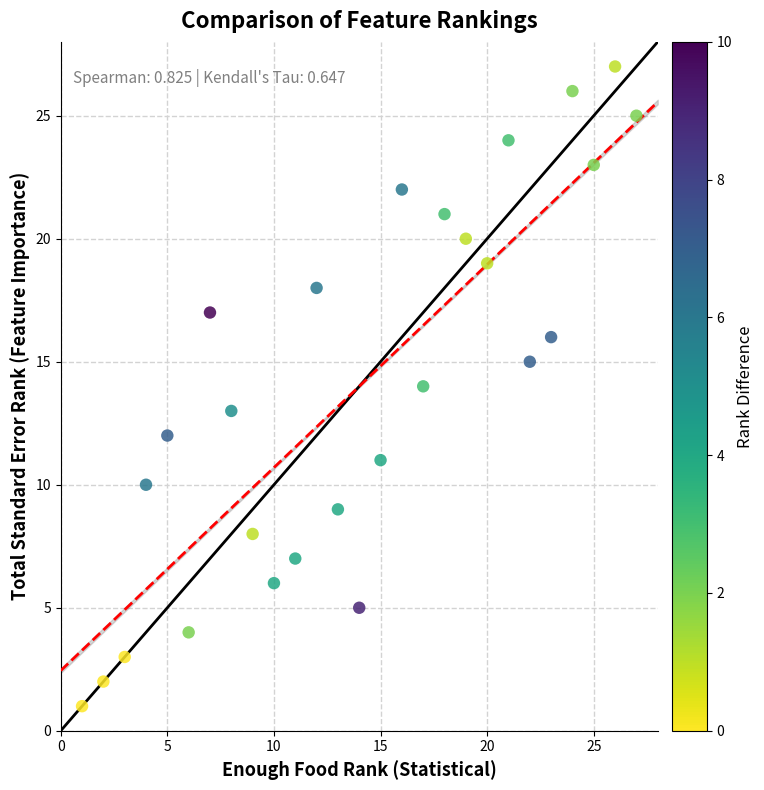

What is the range of X values (max minus min)?

26